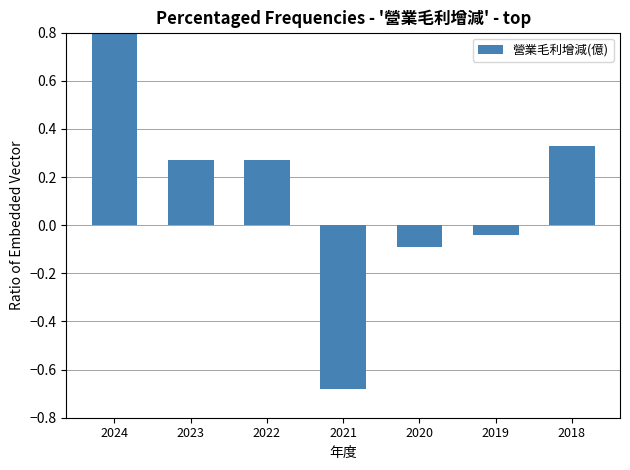

Reading right to left, what are all the values shown in this chart?

2018=0.3	2019=-0.0	2020=-0.1	2021=-0.7	2022=0.3	2023=0.3	2024=1.4